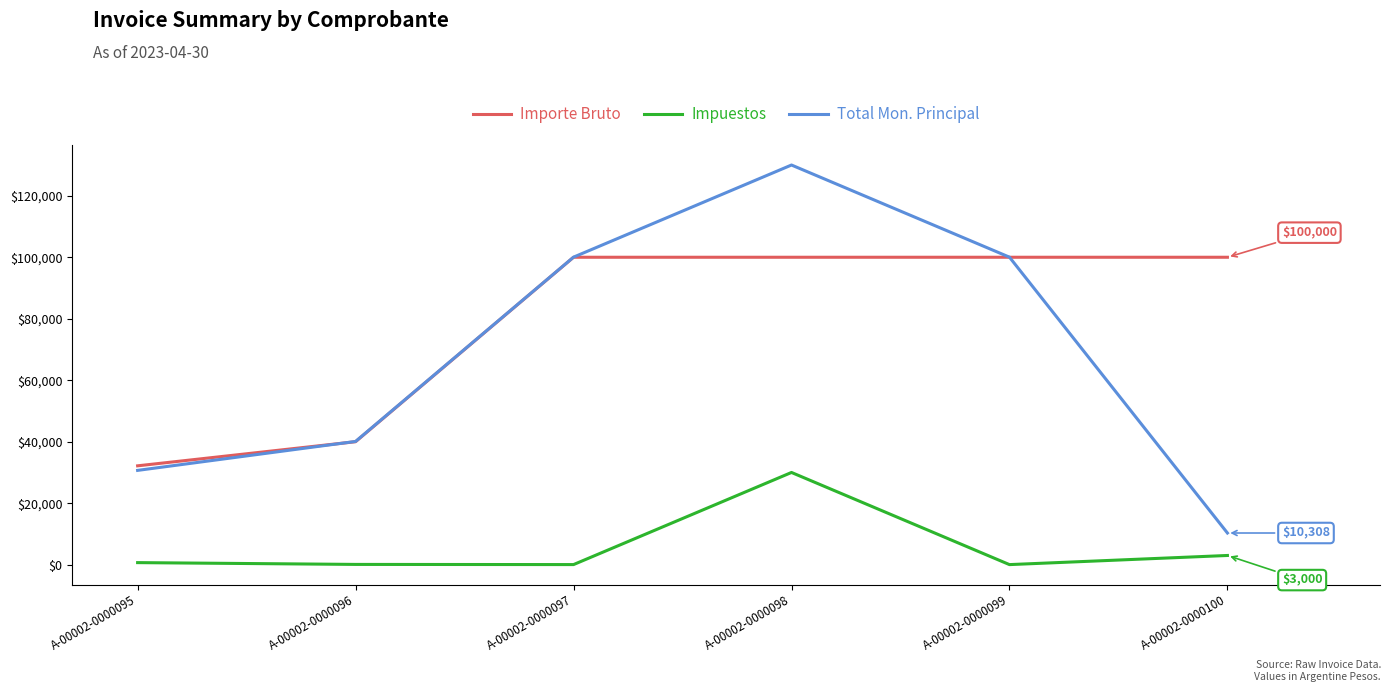

Is it true that Impuestos equals 3000 at A-00002-0000100?

True